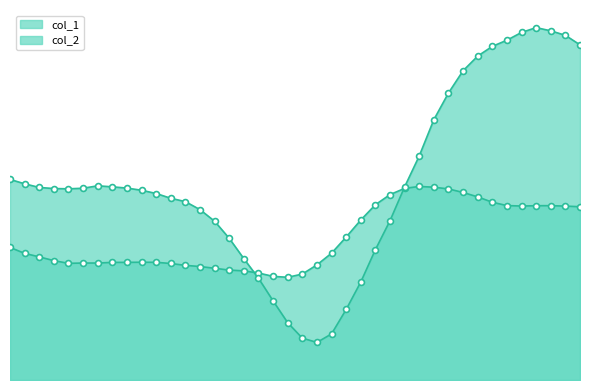

Is the value of col_1 at 480 greater than the value of col_2 at 0?

No